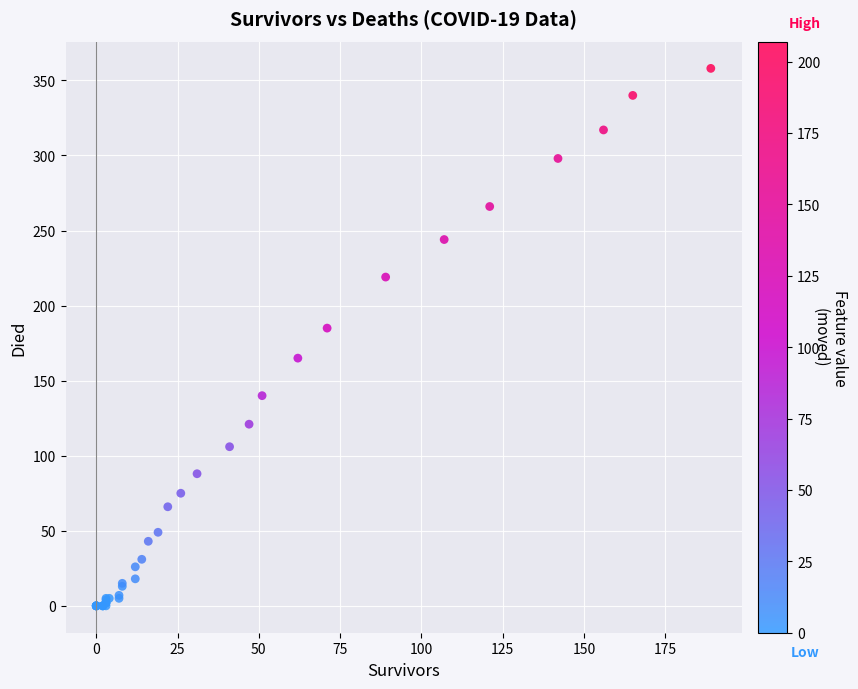

What Y value in the scatter plot is closest to 179?

185